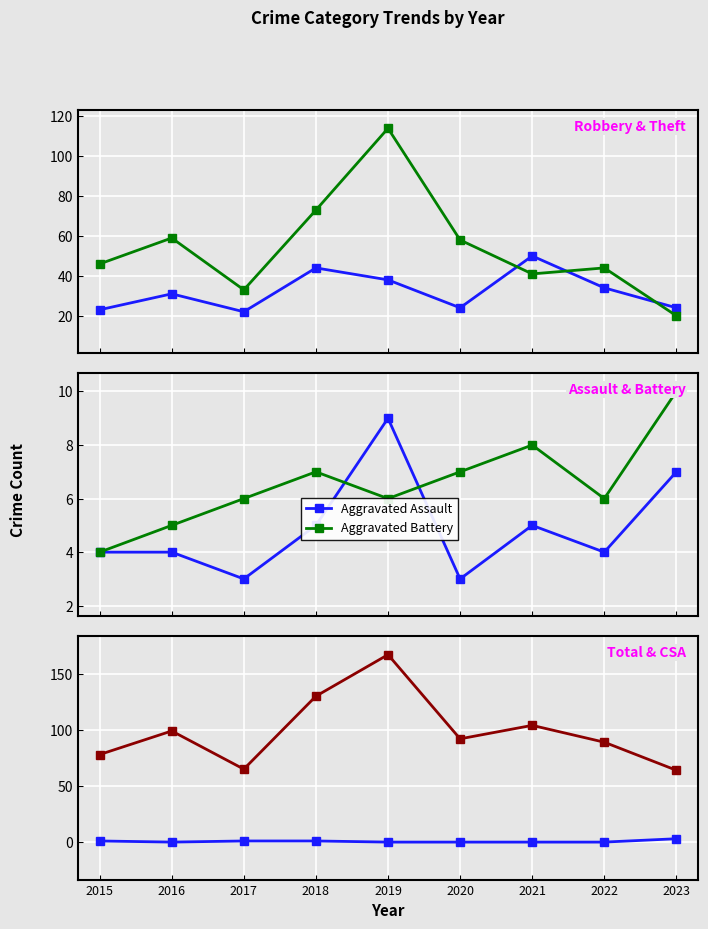

At which category is the sum across all series the highest?

2019